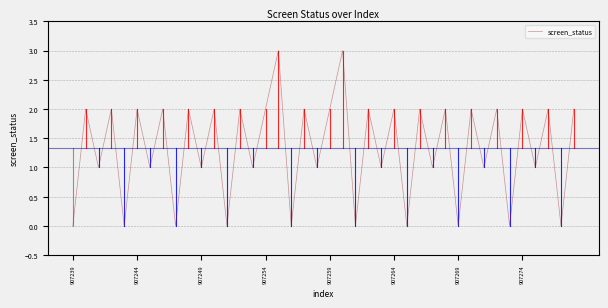

What is the maximum value shown in the chart?

3